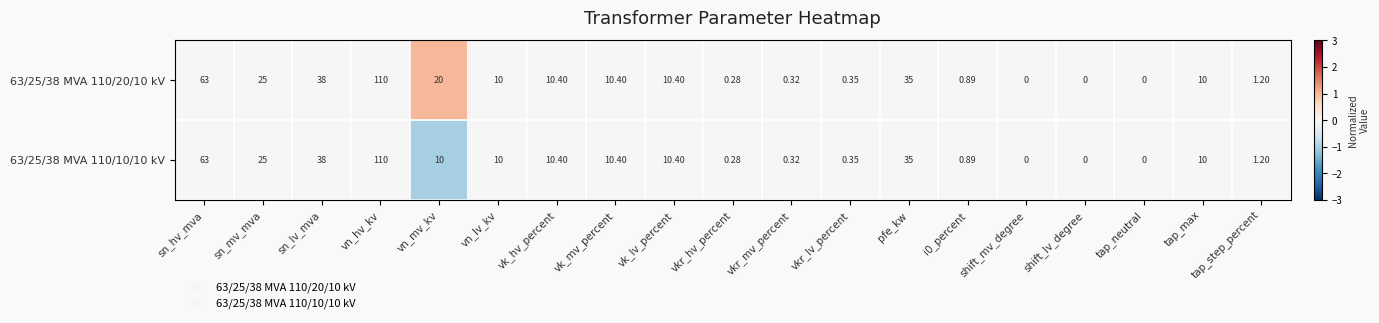

Is the value of 63/25/38 MVA 110/10/10 kV at tap_max greater than the value of 63/25/38 MVA 110/20/10 kV at vn_hv_kv?

No